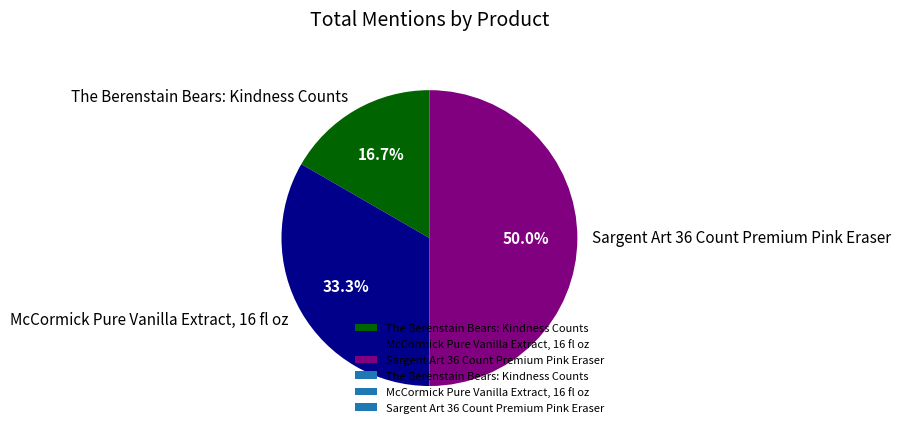

To the nearest percent, what is the combined percentage of Sargent Art 36 Count Premium Pink Eraser and The Berenstain Bears: Kindness Counts?

67%